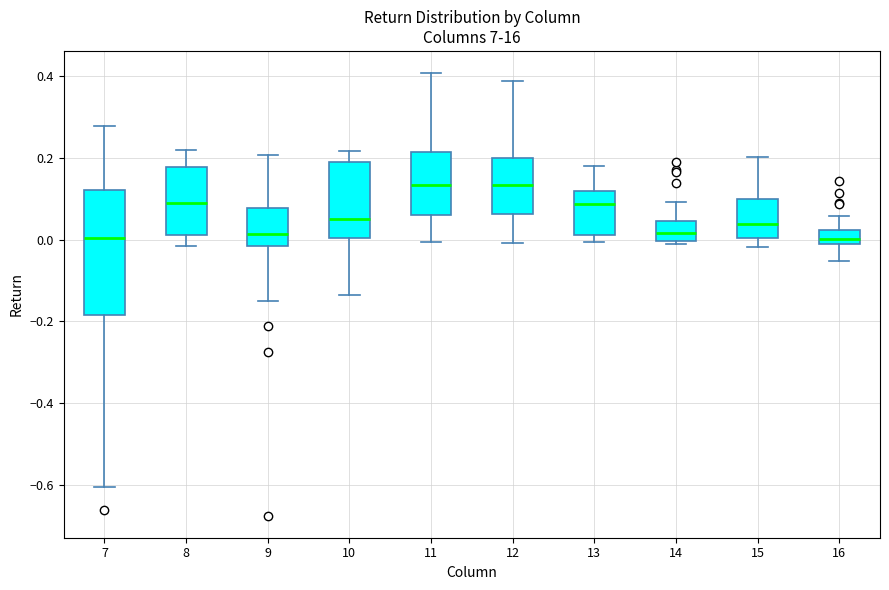

Comparing the boxes themselves (not the whiskers), which one is the tallest?

7